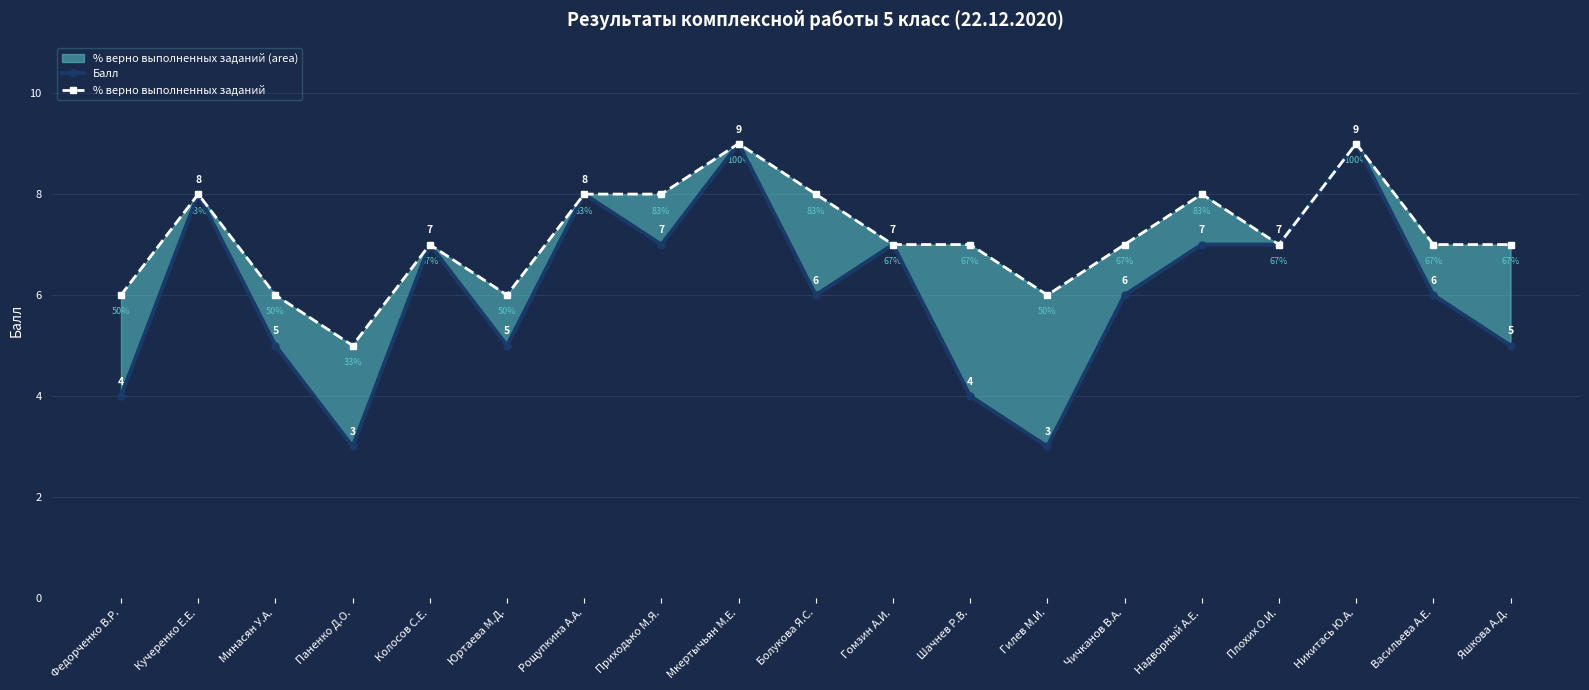

How many distinct data groups are displayed?

2